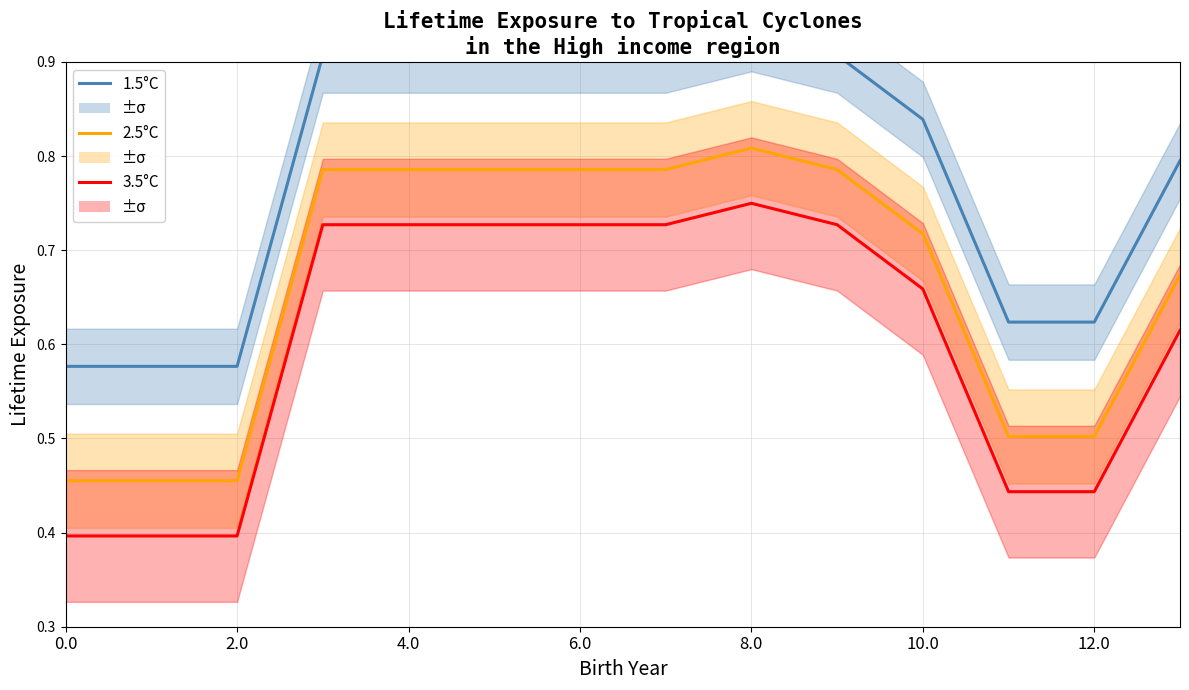

The 2.5°C series shows 0.5 at 2.0. True or false?

True